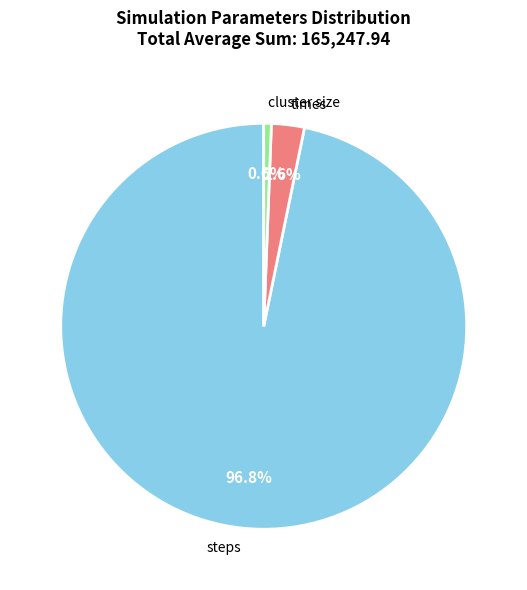

How many segments does this pie chart have?

3